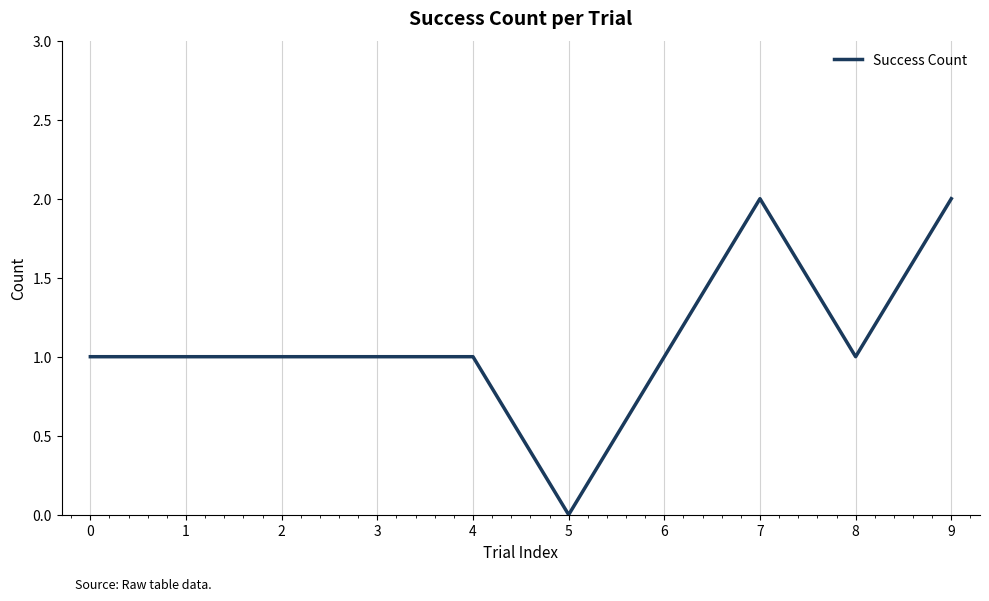

What is the approximate value at 0?

1